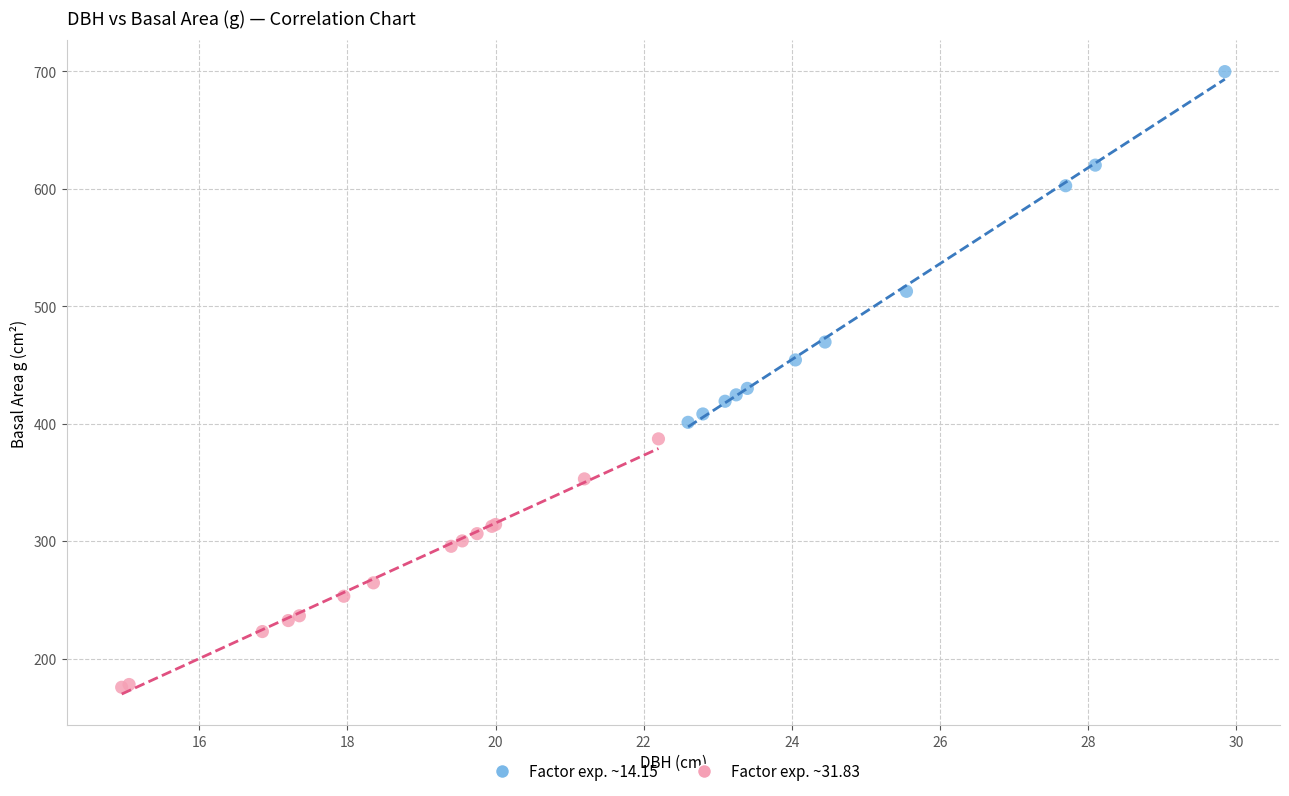

Which series reaches the maximum Y coordinate?

Factor exp. ~14.15